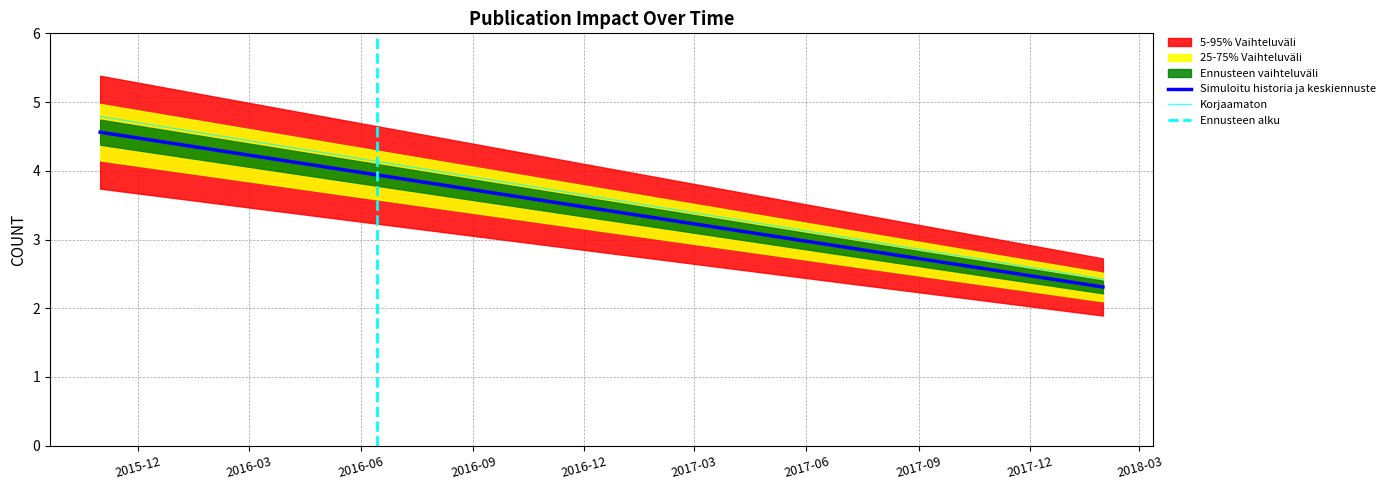

Is it true that the value at 2015-10-31 is 4.6?

True